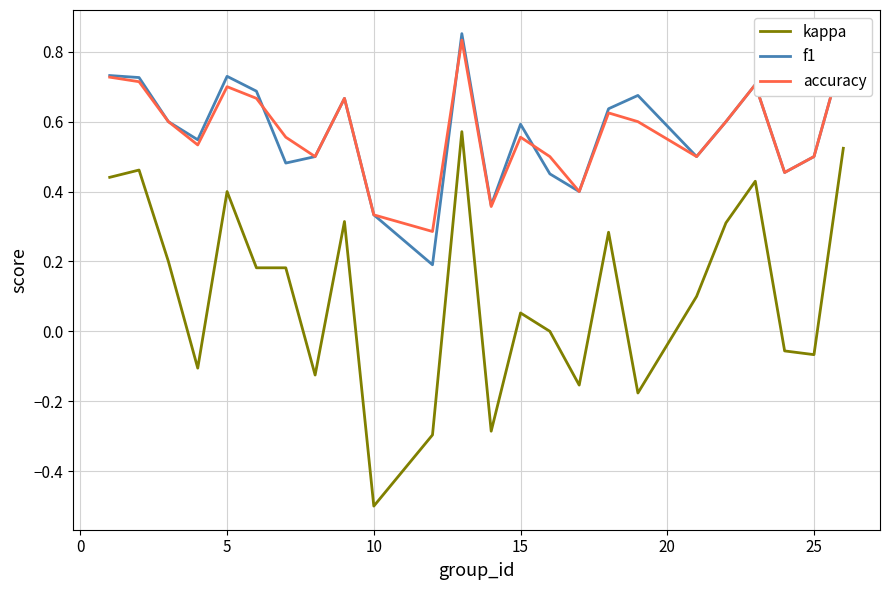

Which series has the largest range (max minus min)?

kappa